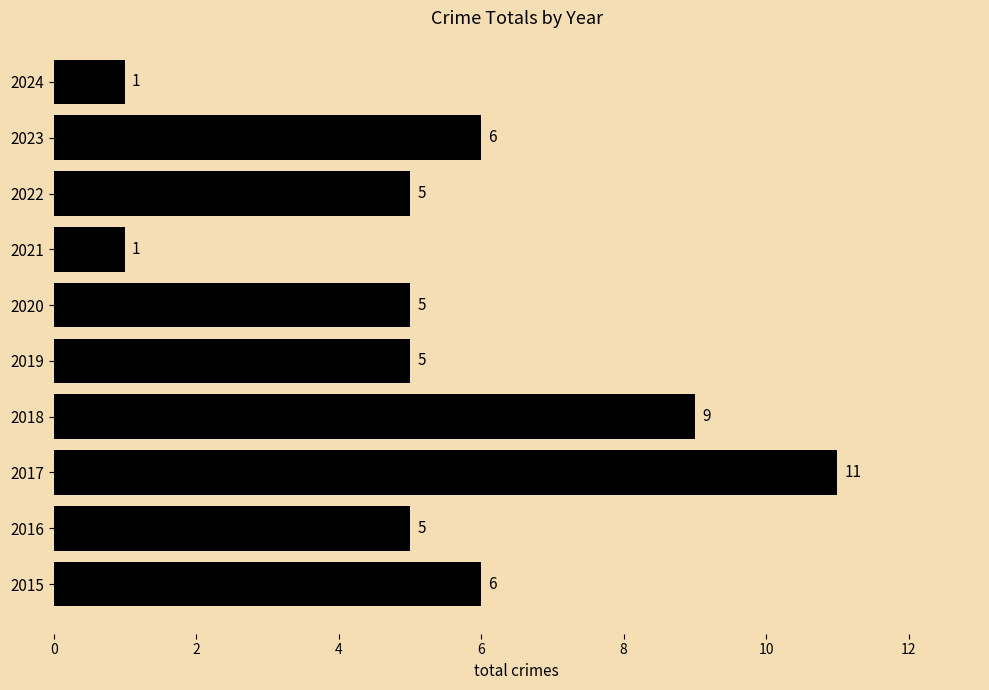

What is the difference between the second highest and second lowest values?

8